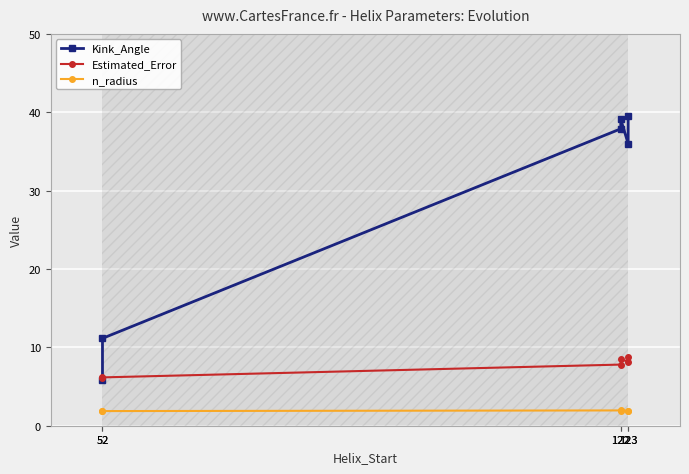

The n_radius series shows 1.9 at 123. True or false?

True